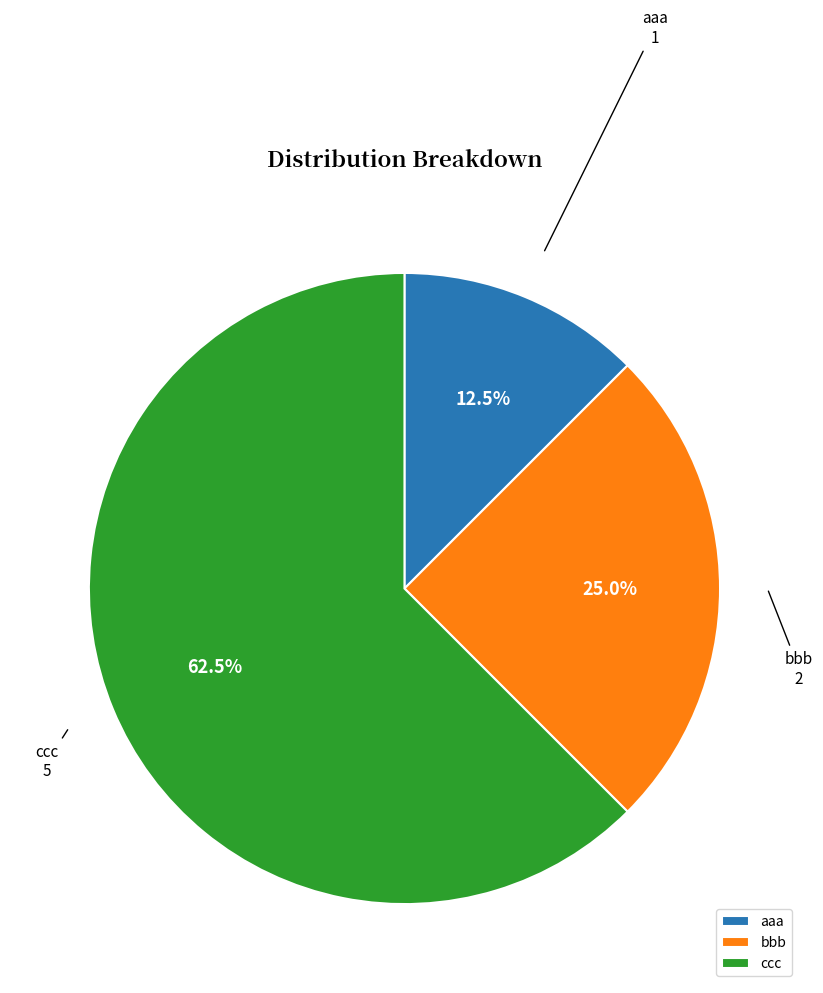

Does any single category account for the majority?

Yes